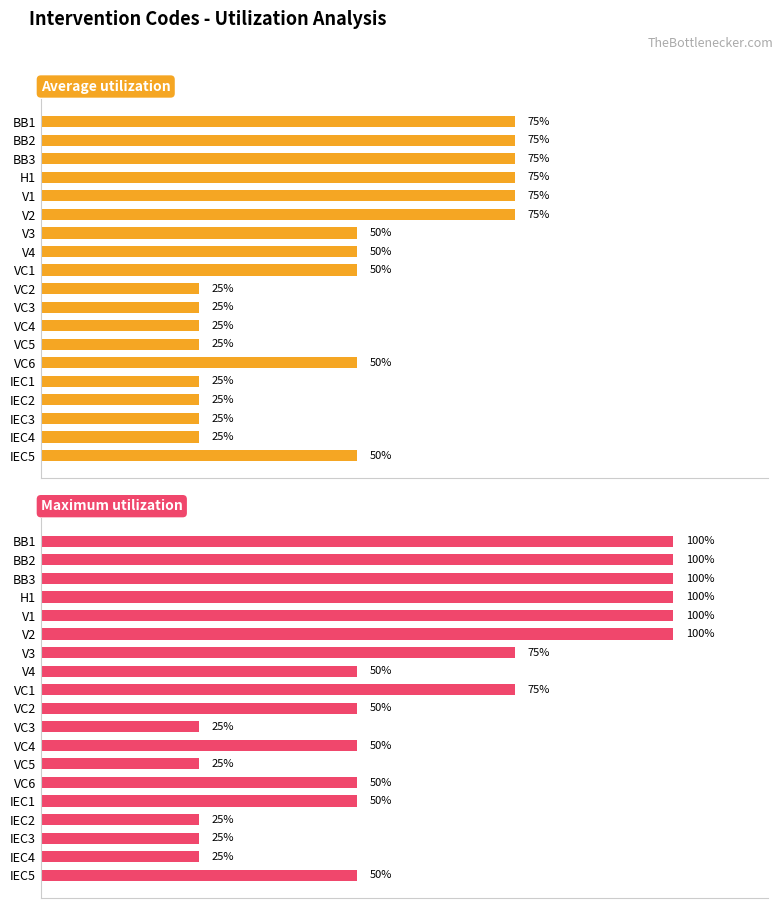

Is the value of Maximum utilization at IEC2 greater than the value of Average utilization at H1?

No